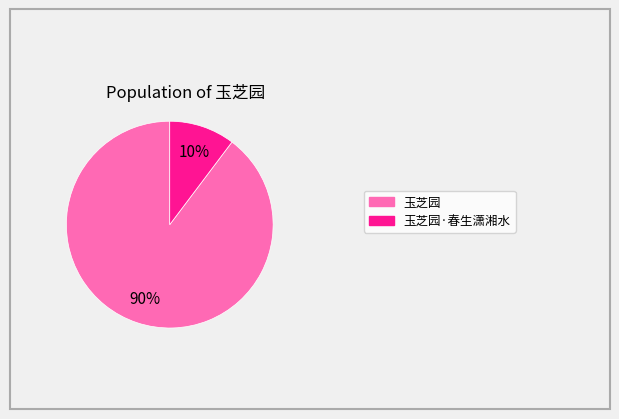

Is 玉芝园 the majority of the pie?

Yes